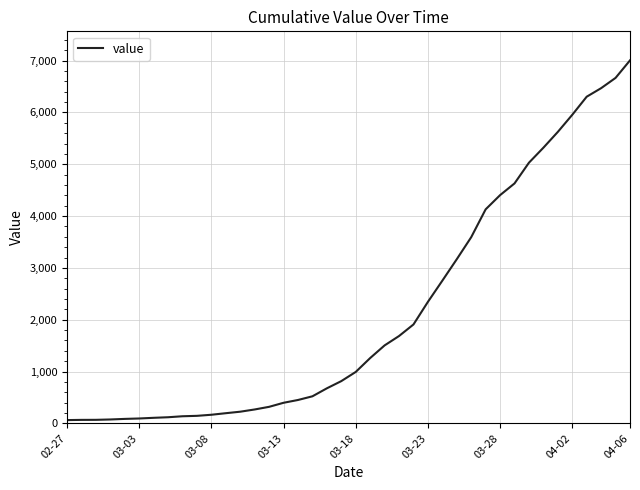

What is the maximum value shown in the chart?

7004